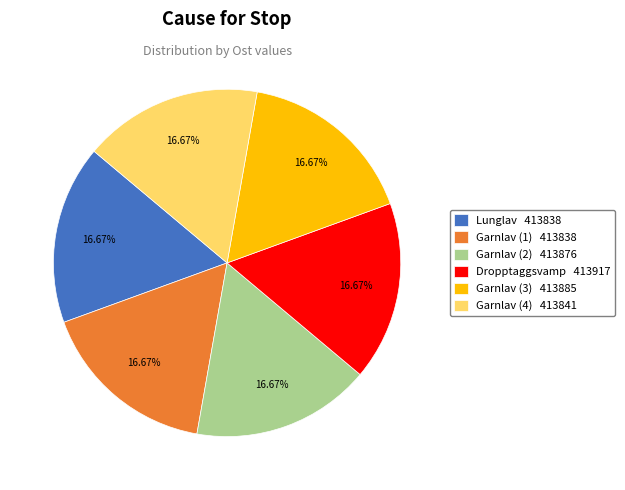

What is the ratio of the value at Garnlav (2) 413876 to the value at Dropptaggsvamp 413917?

1.0